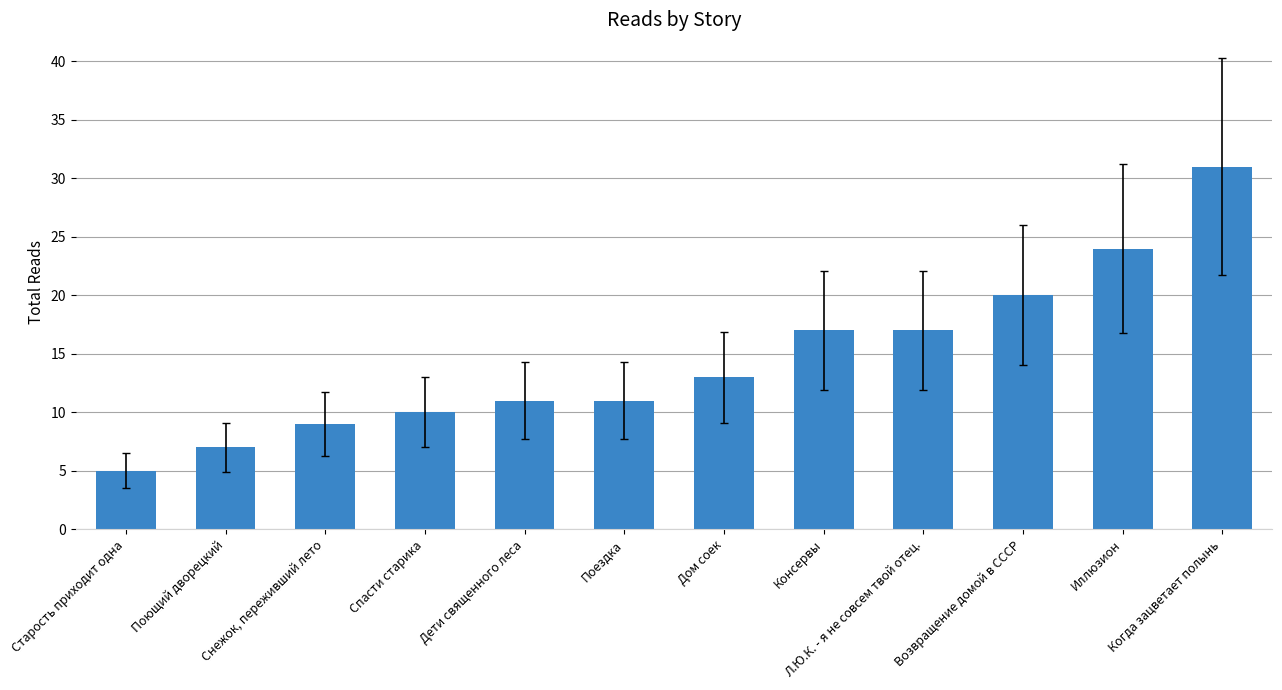

Reading left to right, what are all the values shown in this chart?

5	7	9	10	11	11	13	17	17	20	24	31